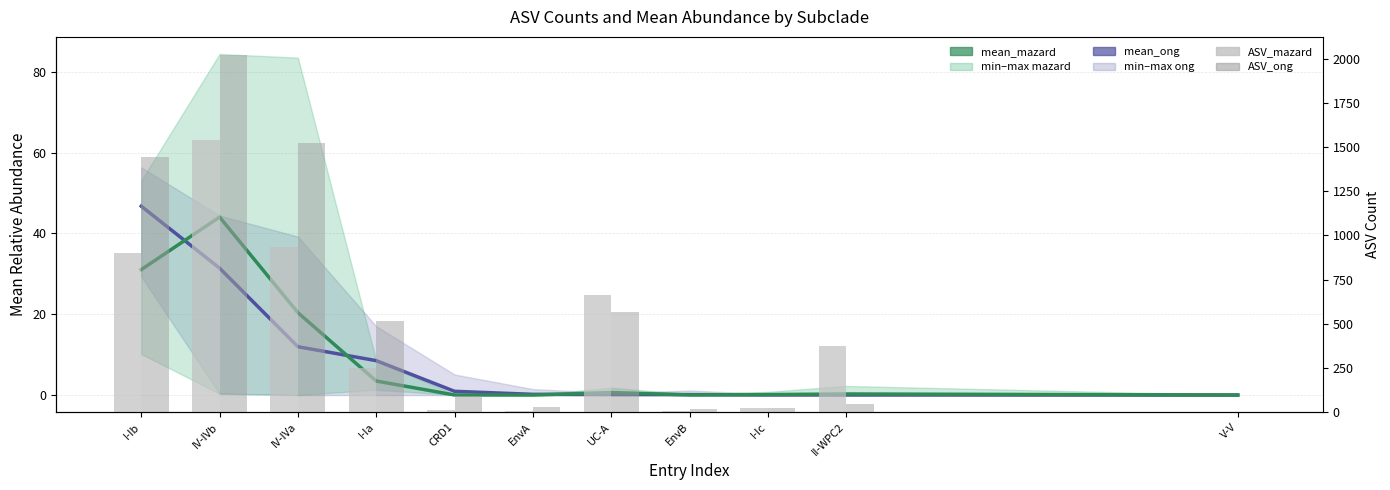

At EnvB, list the series in order from smallest to largest.

mean_mazard, mean_ong, ASV_mazard, ASV_ong